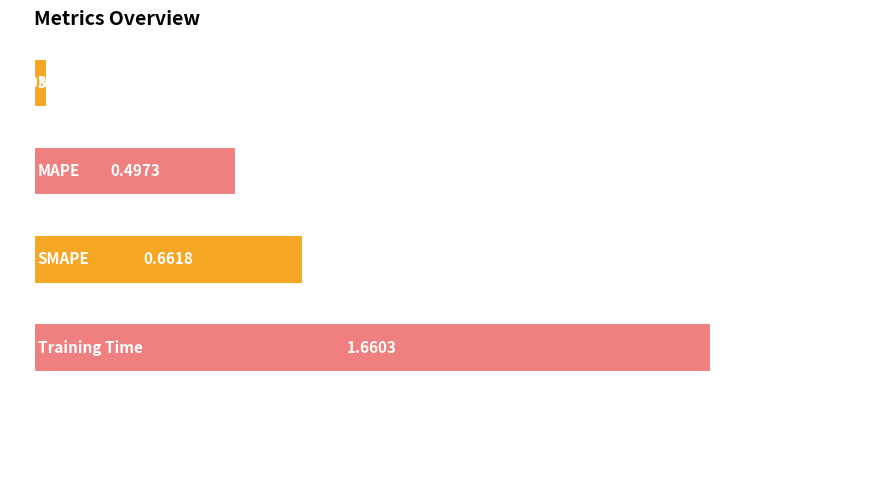

Does the chart contain stacked bars?

No